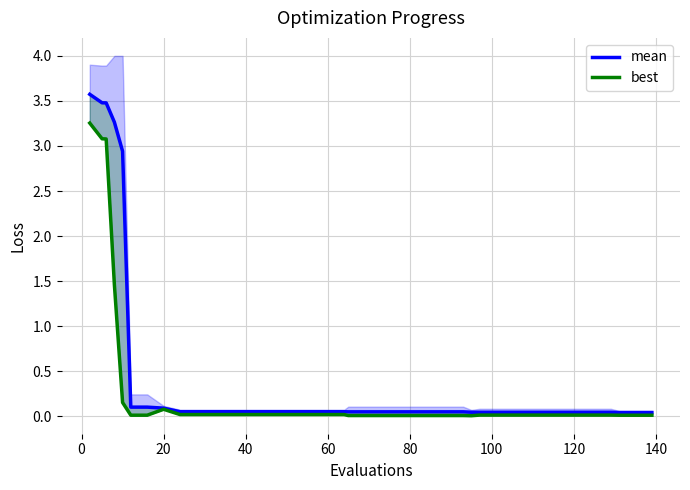

What is the difference between the maximum and minimum values in the worst series?

3.9